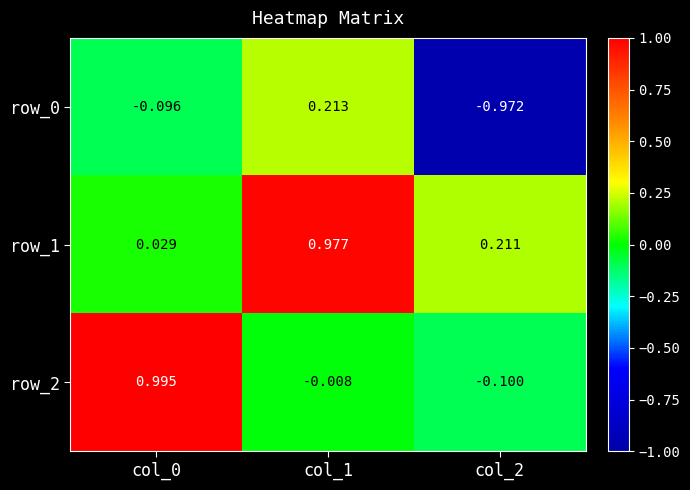

Where is row_2 nearest to the value 0?

col_1